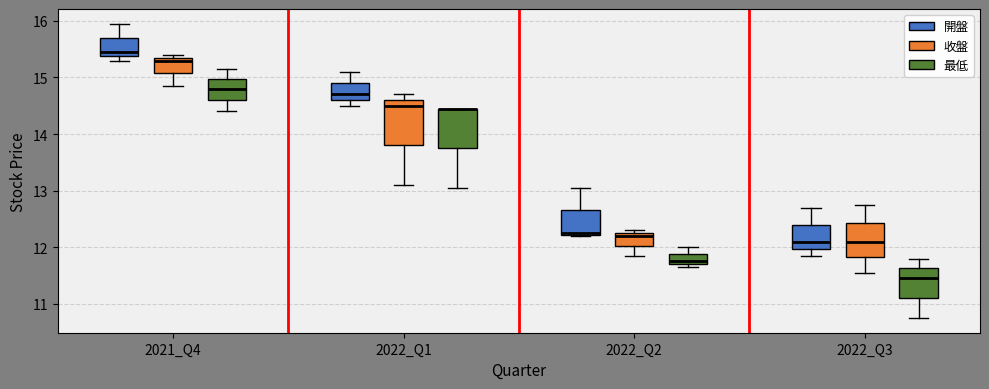

Where is the lower edge of the box for 2022_Q3 (開盤) on the y-axis? The values are not printed on the chart, so give them approximately, as read against the axis.

12.0